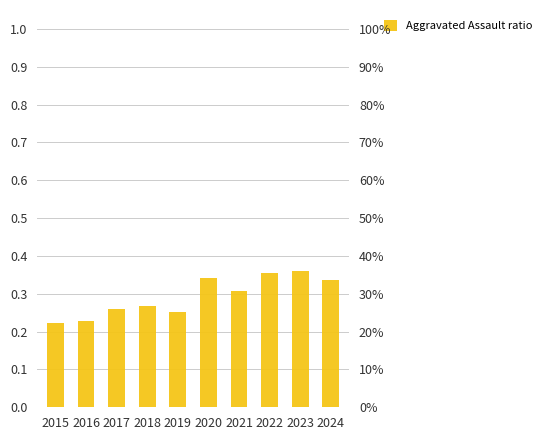

What is the difference between the maximum and minimum values?

0.1